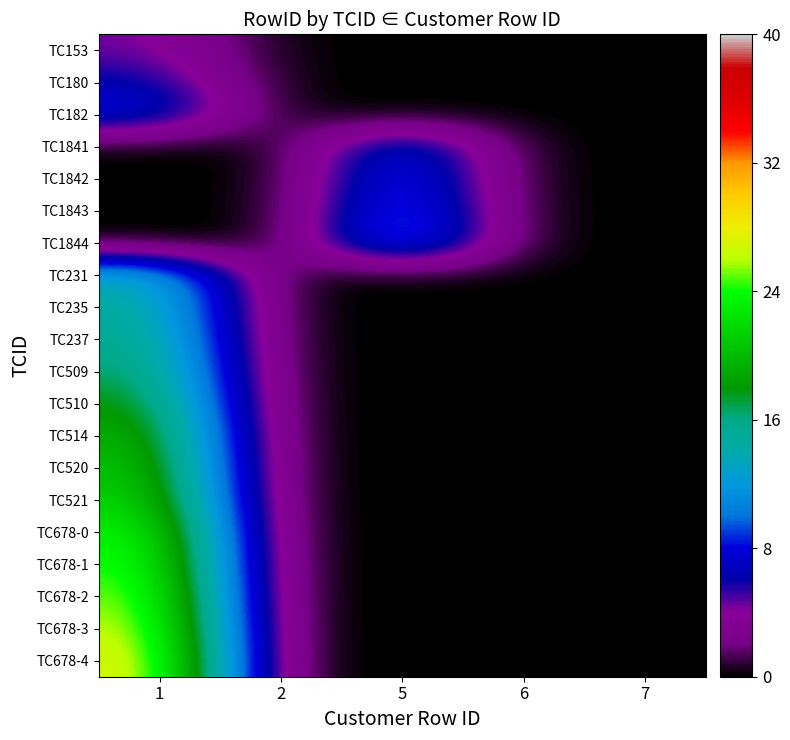

At which category does the chart reach its minimum across all series?

2